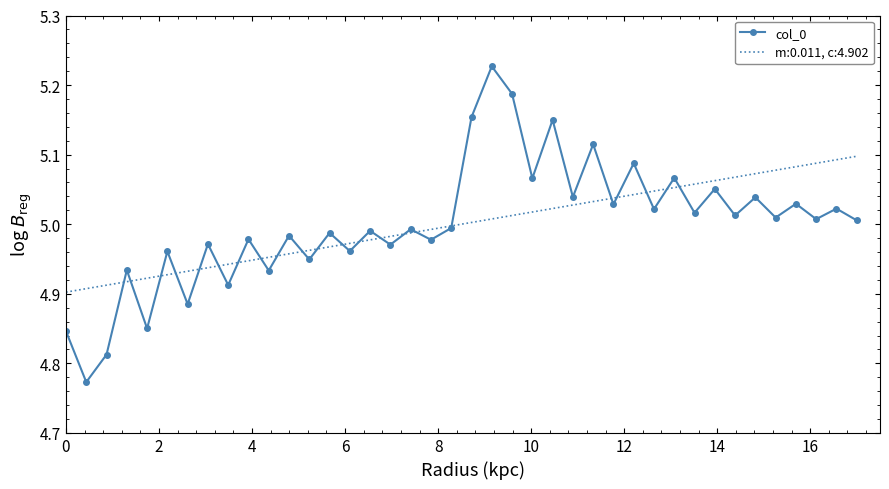

Rank the series by their maximum value, from highest to lowest.

col_0, m:0.011, c:4.902